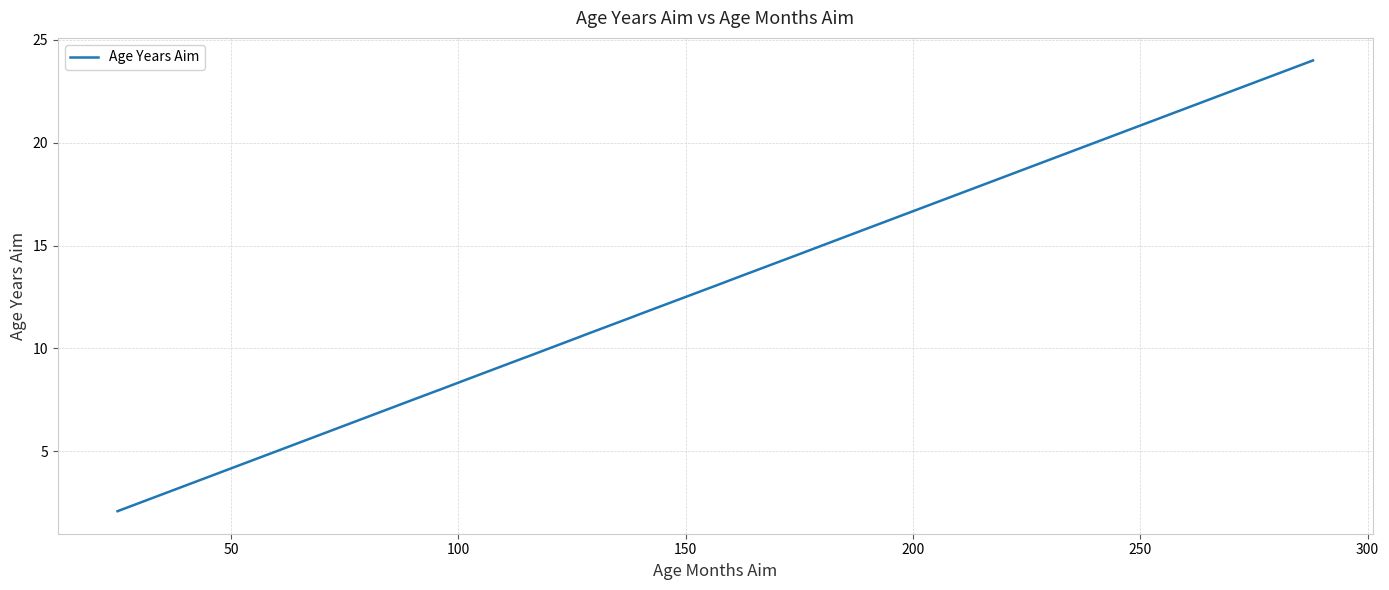

Reading left to right, list all the values displayed in this chart.

2.1	2.6	3.1	3.6	4.1	5.1	7.5	8.1	8.5	9.5	9.6	10.5	10.7	11.5	11.7	12.5	13.1	13.5	14.6	15.5	15.5	16.0	17.0	17.5	24.0